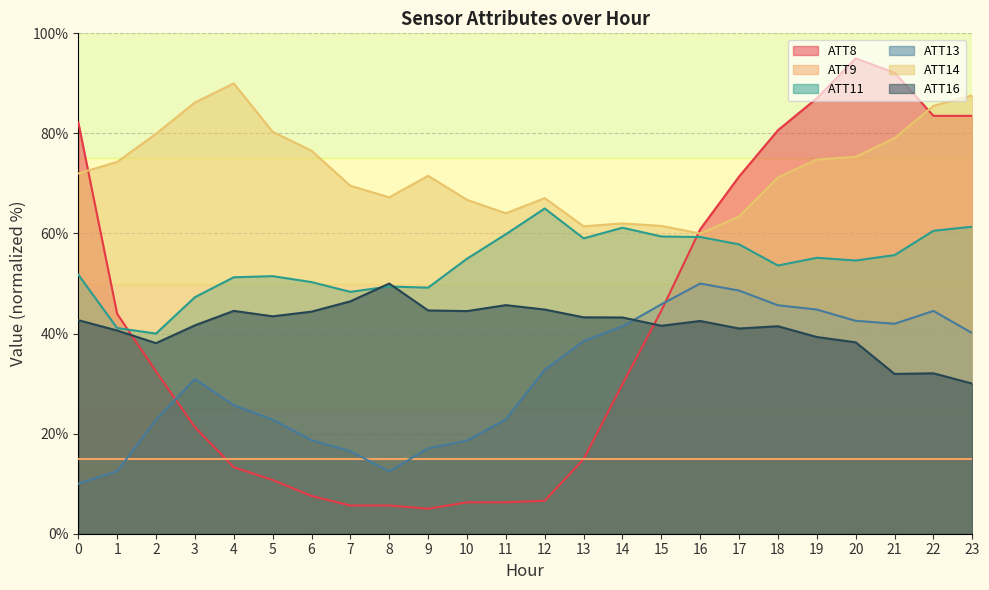

What are all the series names shown in the legend?

ATT8, ATT9, ATT11, ATT13, ATT14, ATT16